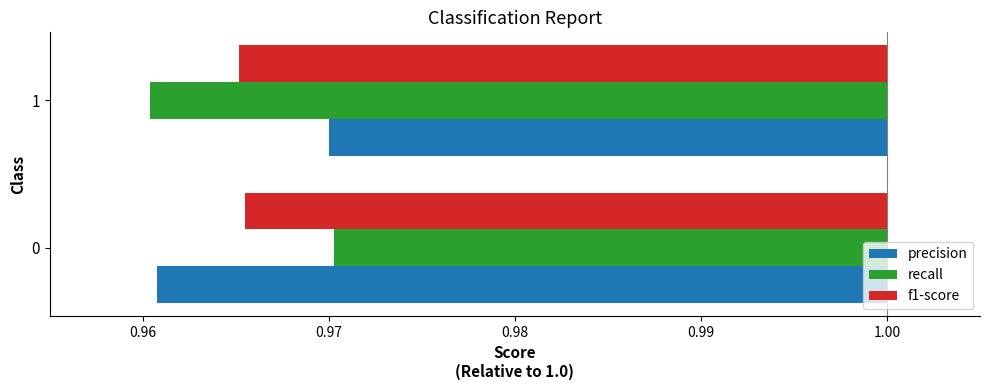

Which has a higher value, 1 or 0?

1